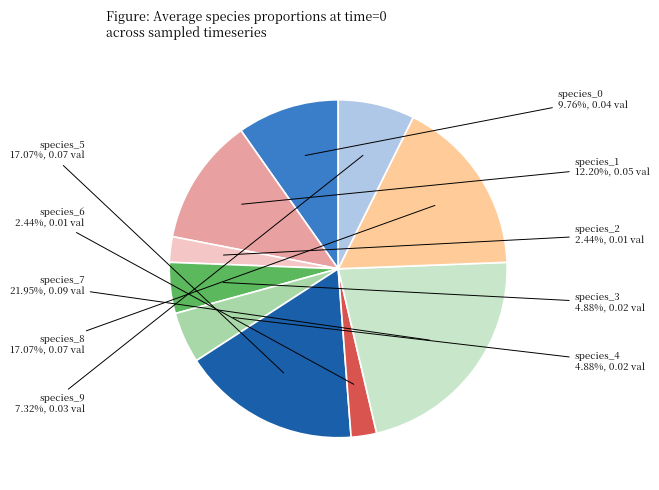

To the nearest percent, what is the combined percentage of species_1 and species_2?

15%